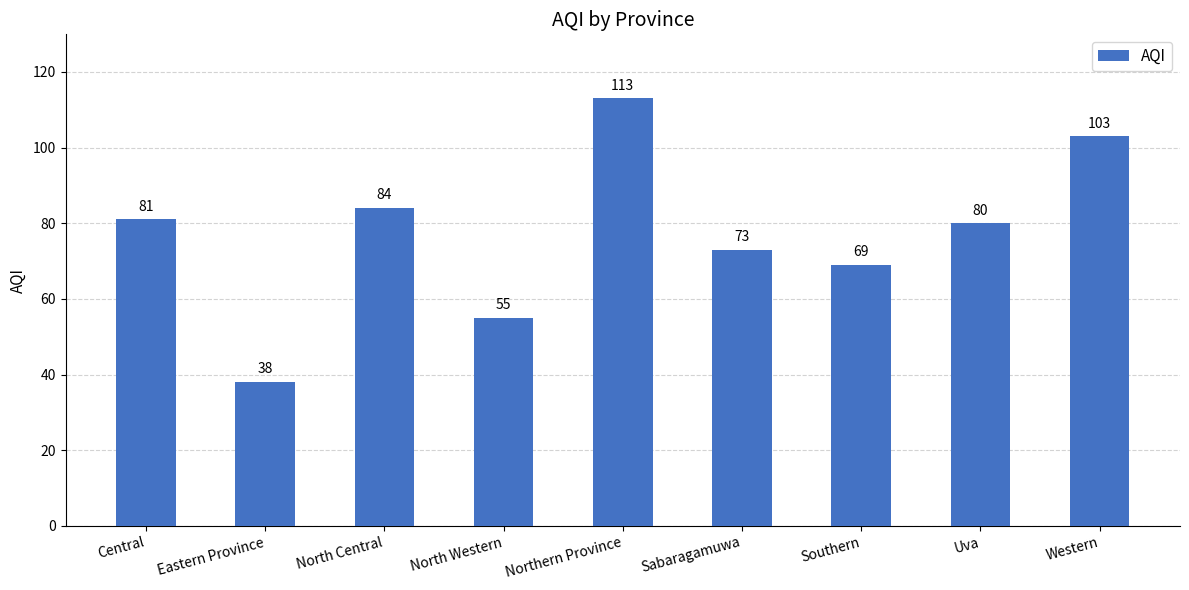

At which category does the chart reach its minimum across all series?

Eastern Province